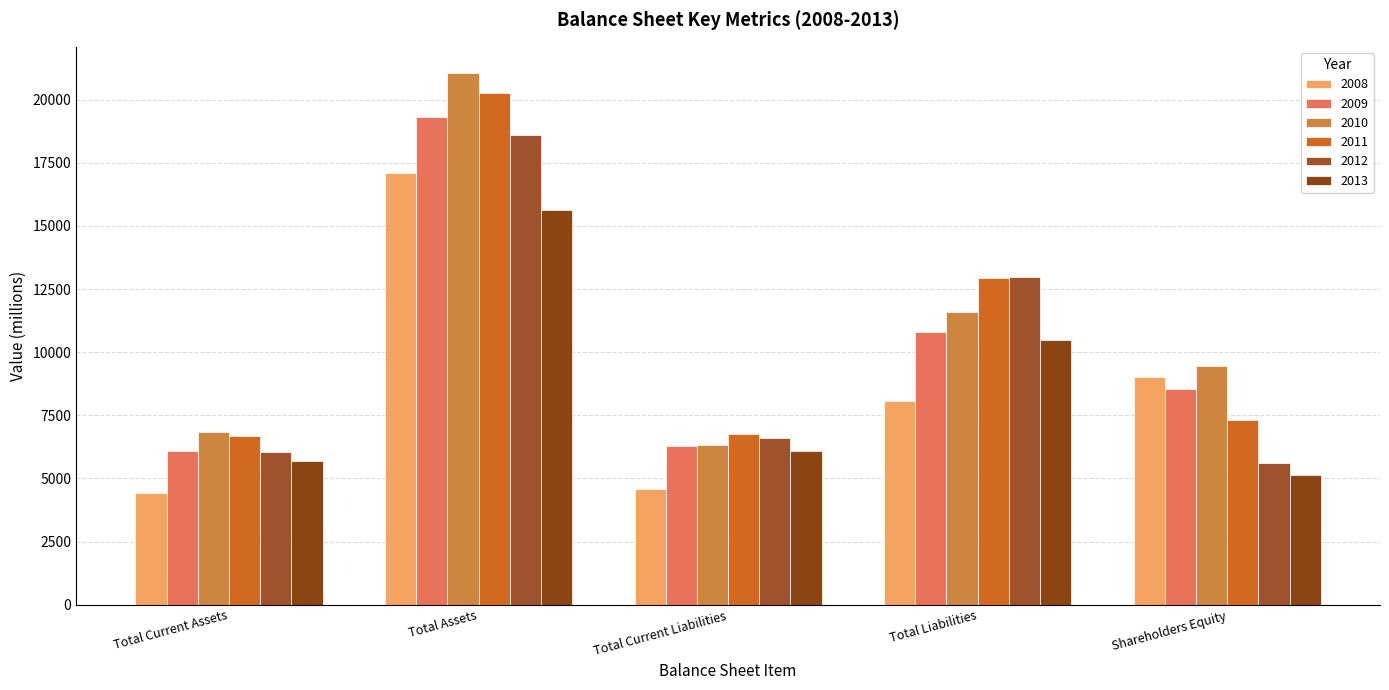

True or false: 2010 has a value of 9656 at Total Assets.

False